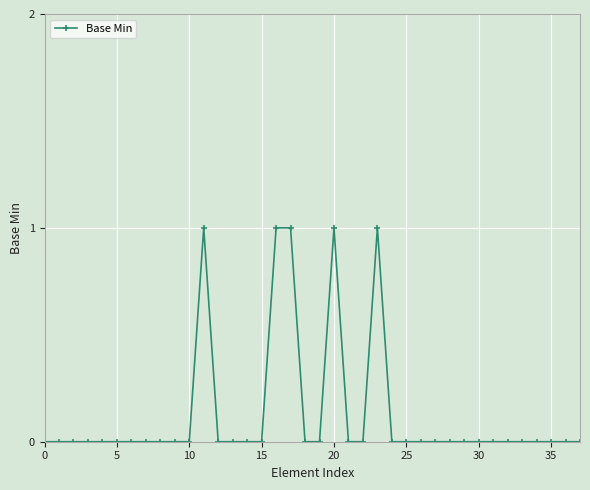

How many lines are shown in the chart?

1